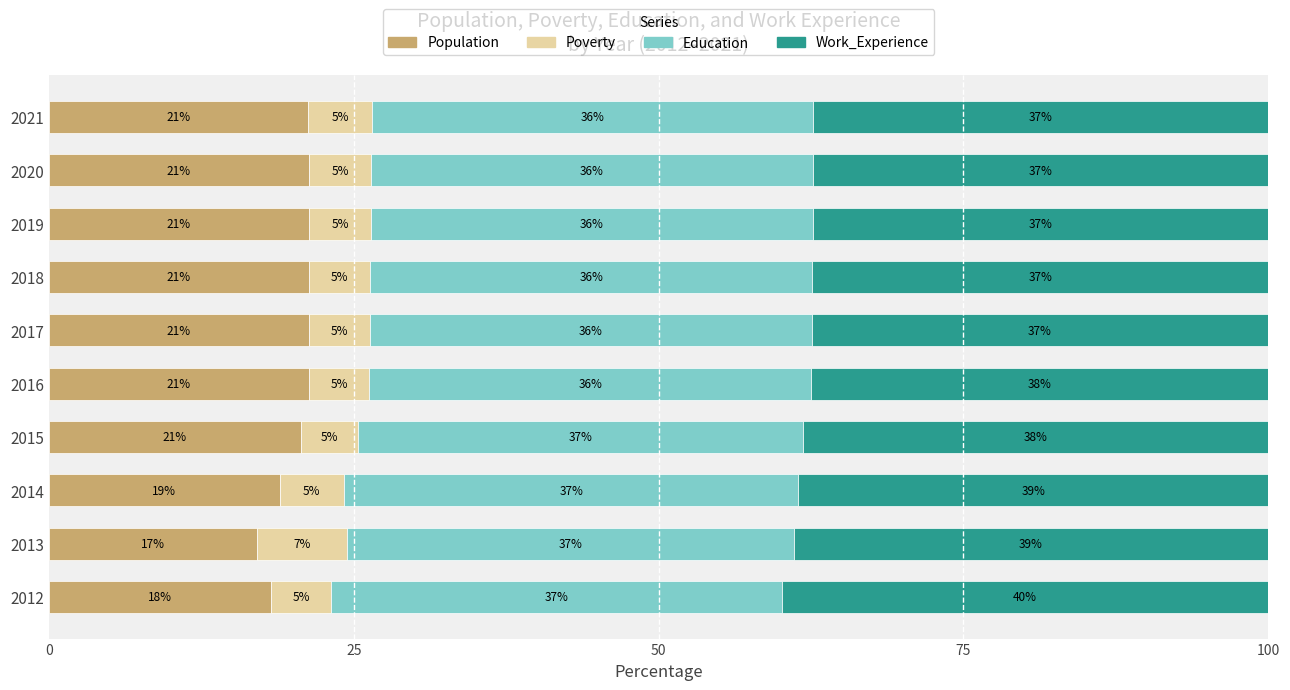

Which category has the lowest value in the Population series?

2013